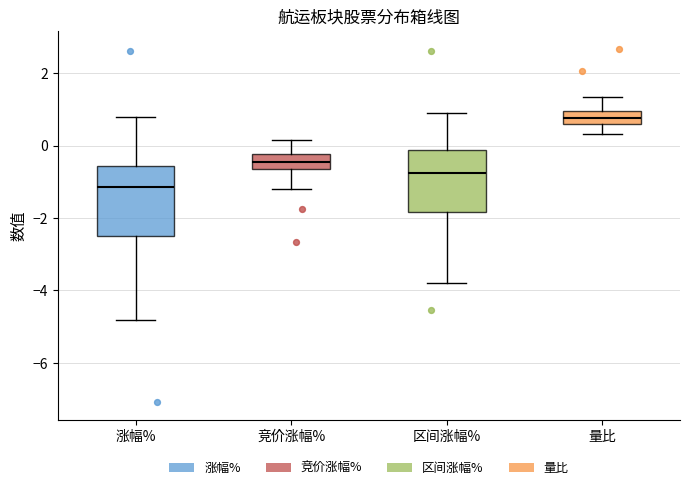

Which box has the lowest median line?

涨幅%